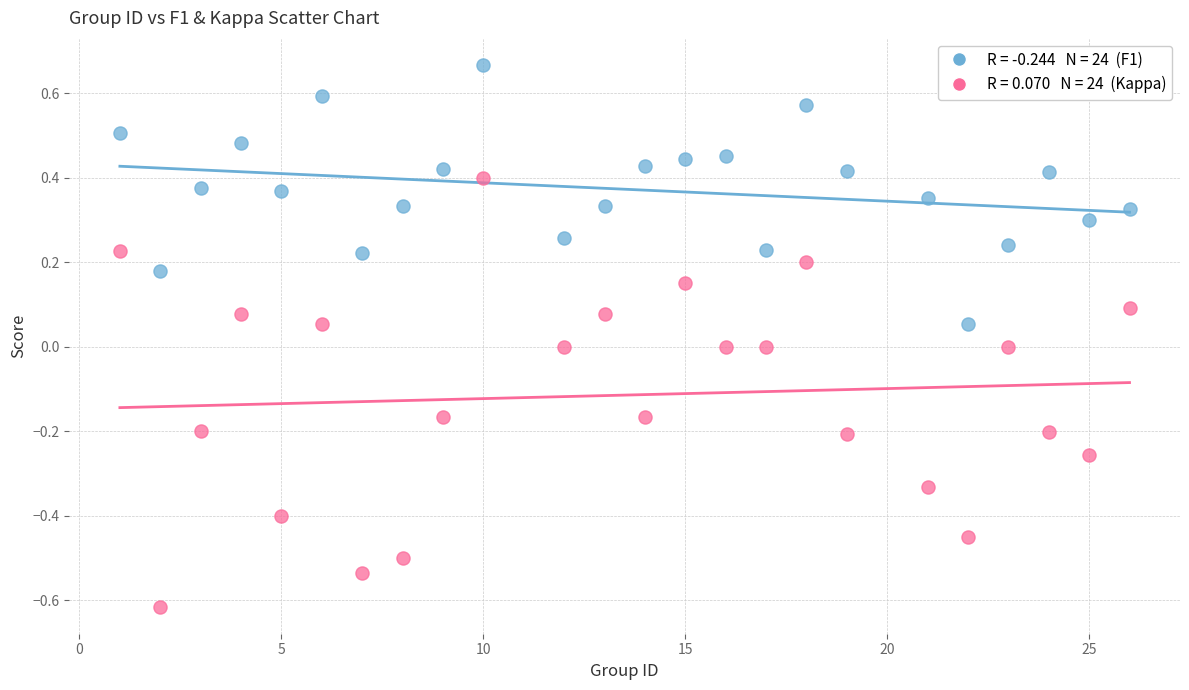

Across all data points, what is the range of Y values (max minus min)?

1.3